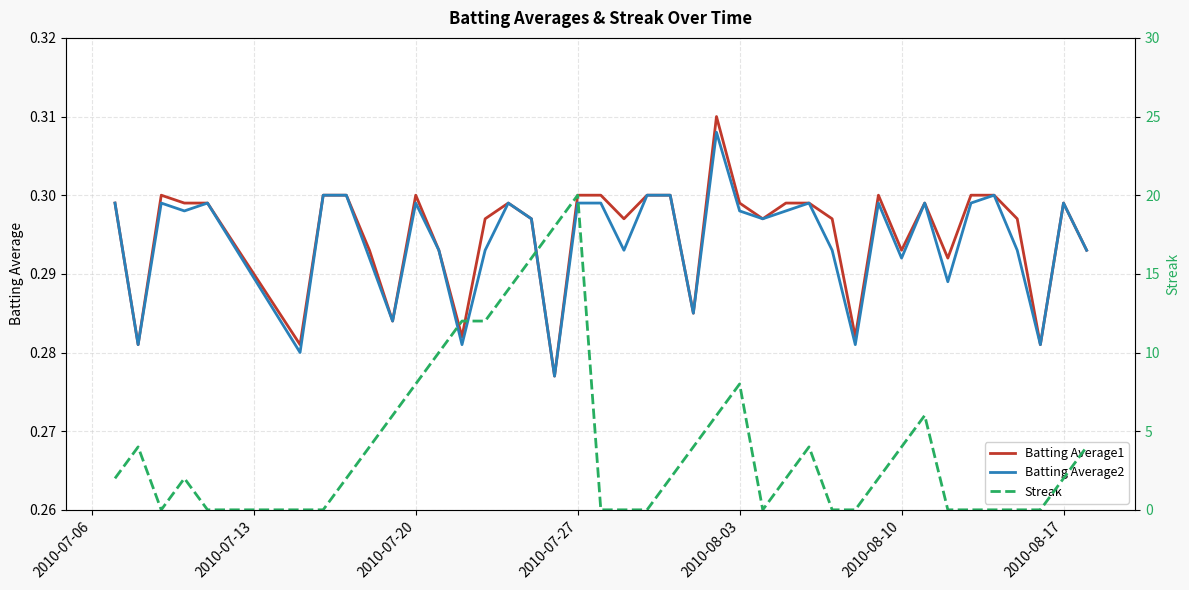

True or false: Batting Average2 and Batting Average1 intersect in this chart.

False